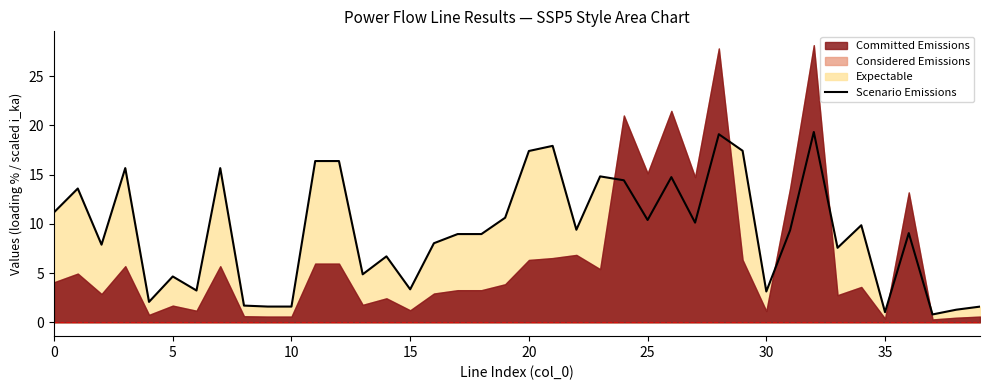

The value of Scenario Emissions at 35 is 1.0. True or false?

True